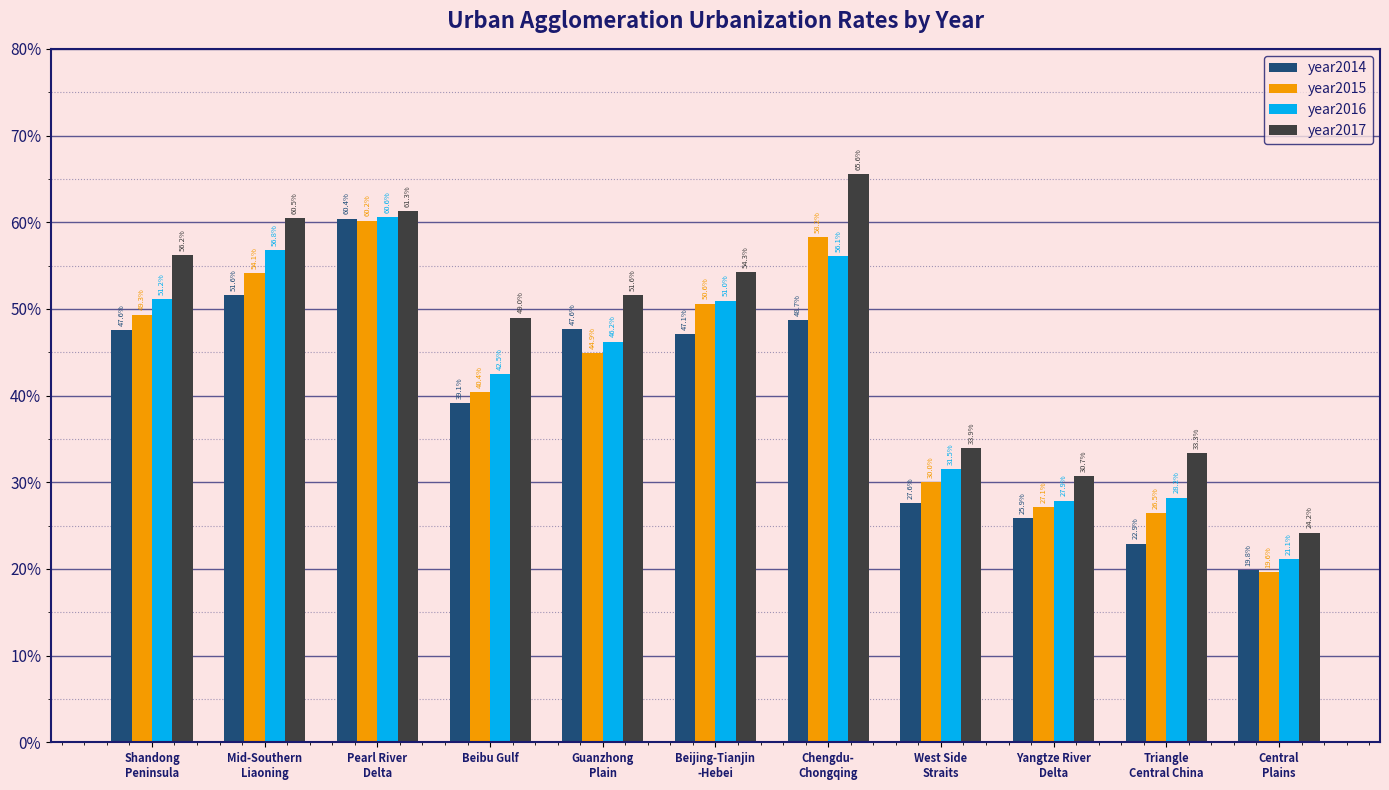

At which category does the chart reach its minimum across all series?

Central
Plains